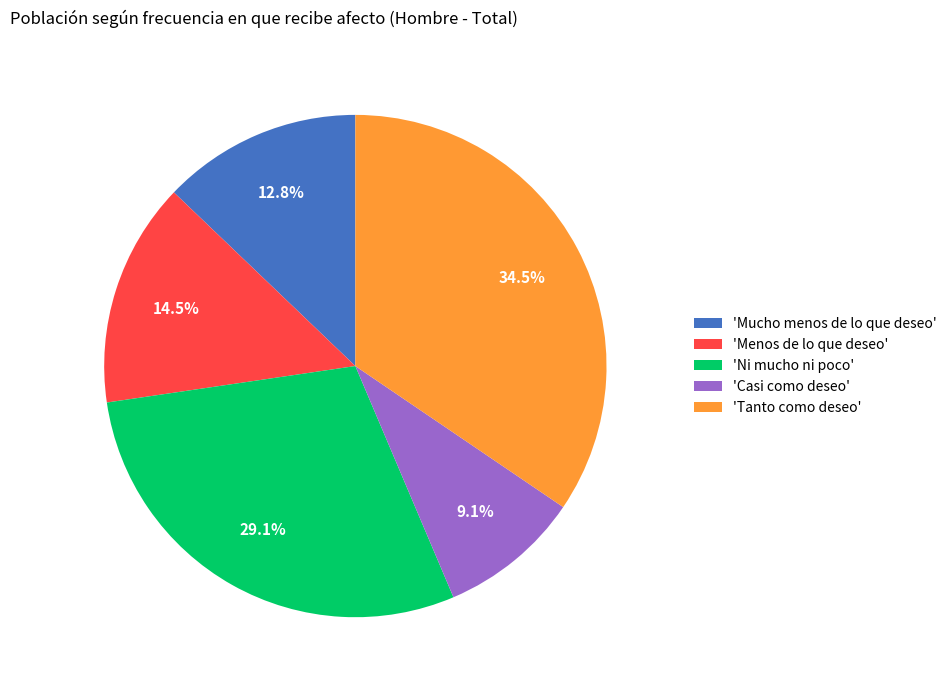

What is the ratio of the value at 'Tanto como deseo' to the value at 'Mucho menos de lo que deseo'?

2.7